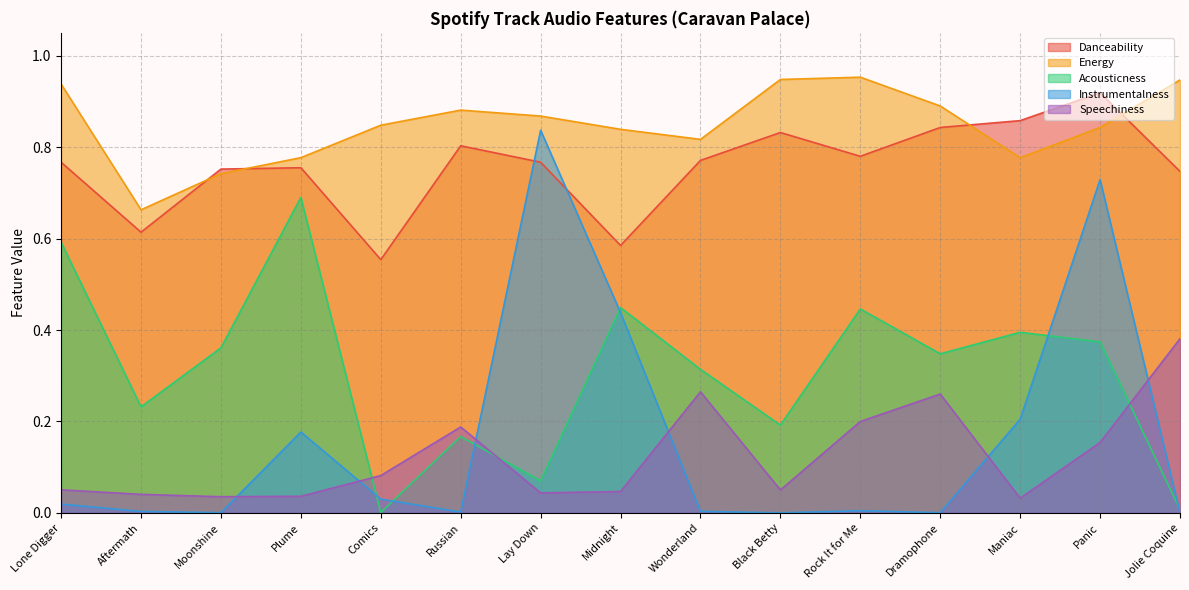

The value of Energy at Midnight is 0.8. True or false?

True